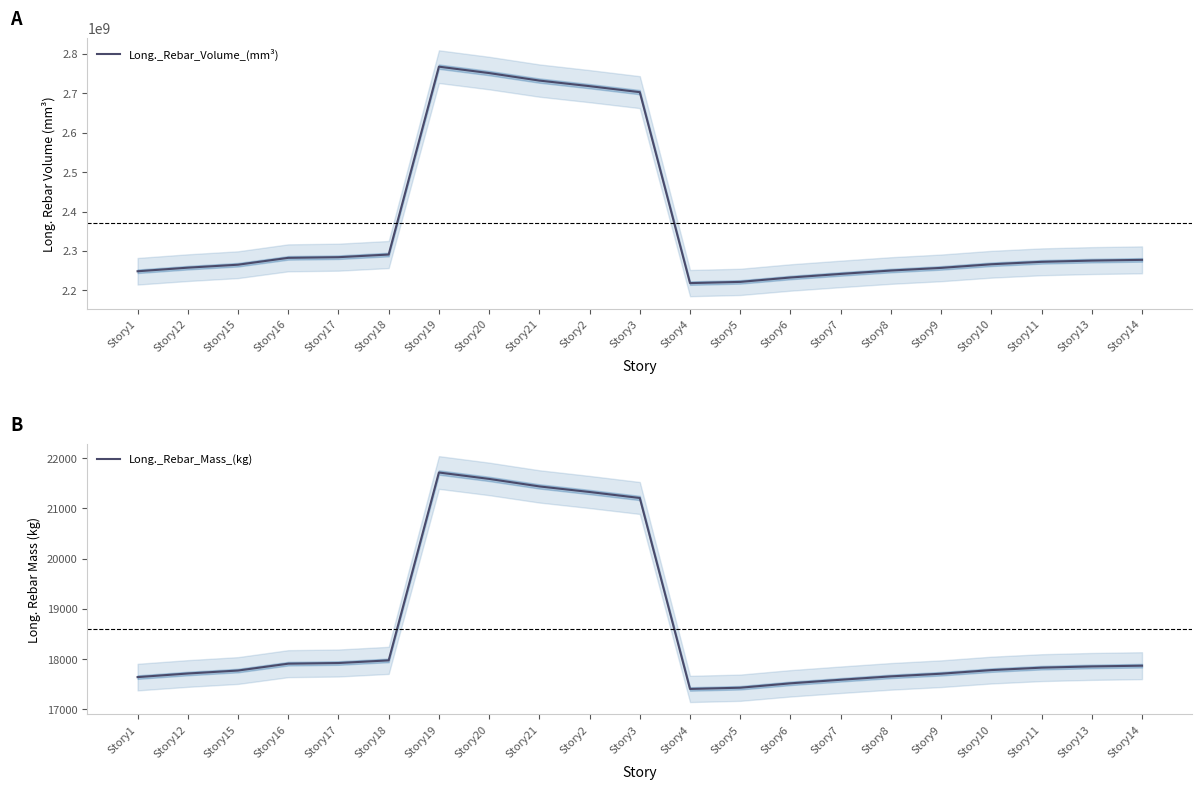

Reading left to right, what are all the values shown in this chart?

Long._Rebar_Volume_(mm³): 2248511371.3	2257637198.9	2265161691.9	2282556713.7	2284210256.7	2290939064.9	2767136056.5	2750922442.5	2731889252.3	2717739069.0	2702548996.7	2218509369.0	2221599461.6	2232725087.2	2241782192.1	2250381243.2	2257098384.3	2266280590.7	2272457766.2	2275576783.2	2277435806.9
Long._Rebar_Mass_(kg): 17642.6	17714.3	17773.3	17909.8	17922.8	17975.6	21712.0	21584.8	21435.4	21324.4	21205.2	17407.2	17431.5	17518.8	17589.9	17657.3	17710.0	17782.1	17830.5	17855.0	17869.6